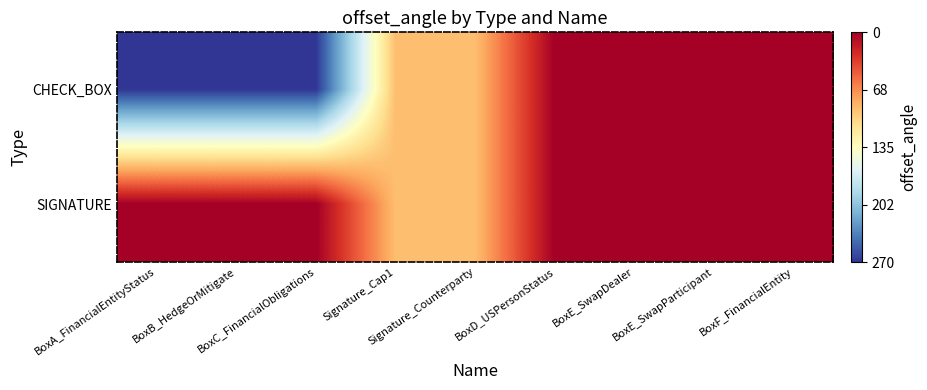

How many data points does each series have?

9